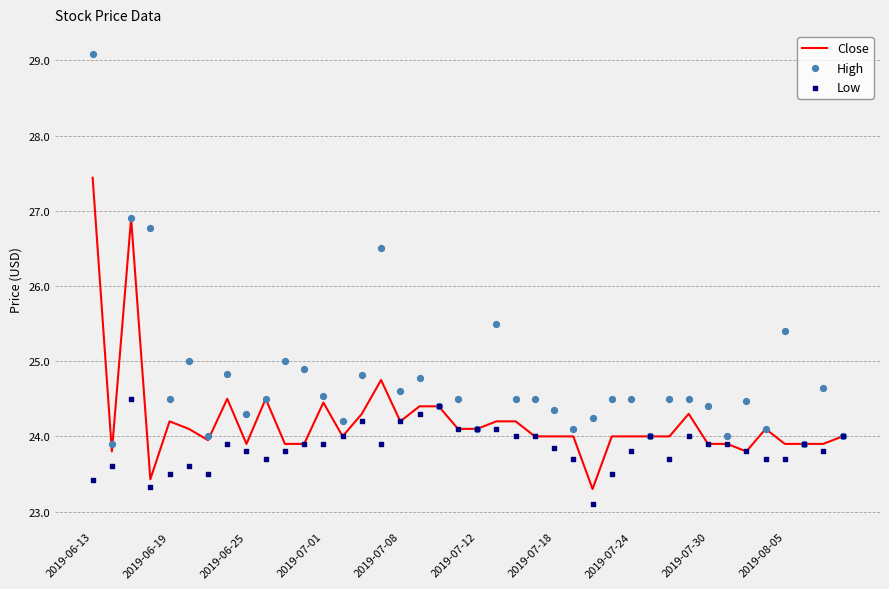

Is the value of High at 35 greater than the value of Low at 18?

No